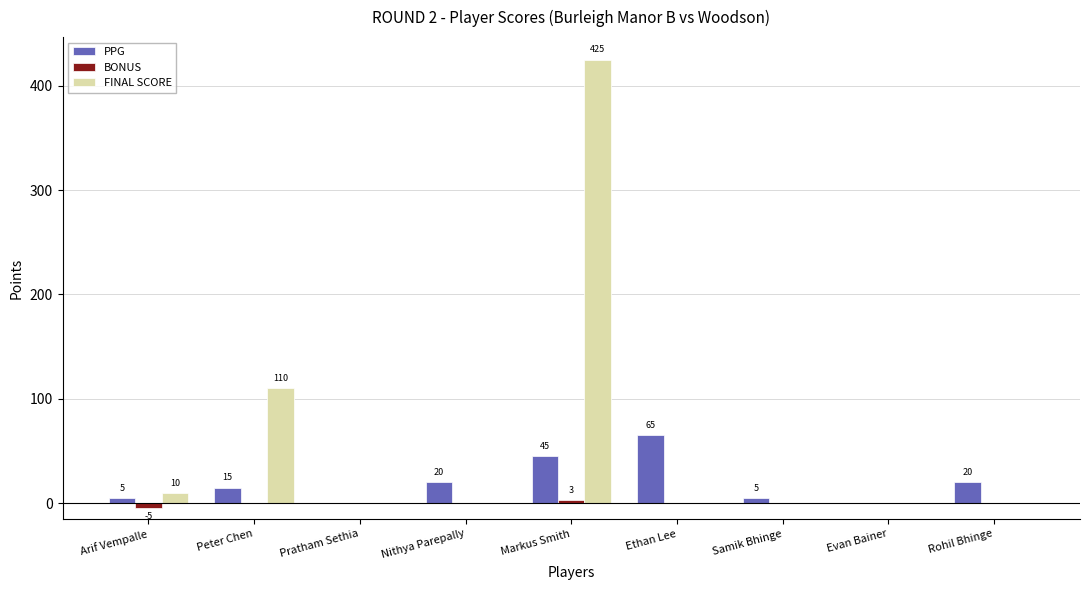

Is it true that FINAL SCORE equals 0 at Pratham Sethia?

True